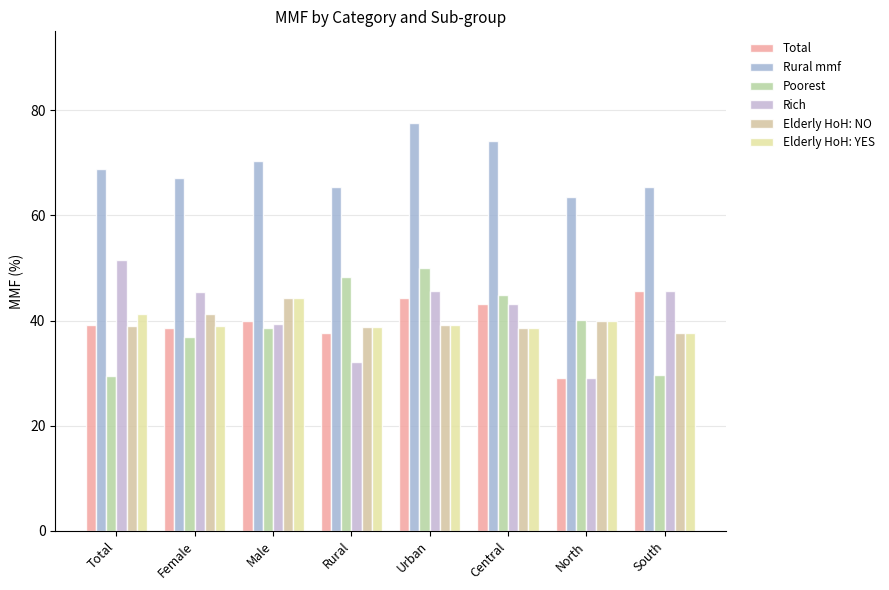

What is the total value across all series at Total?

269.3